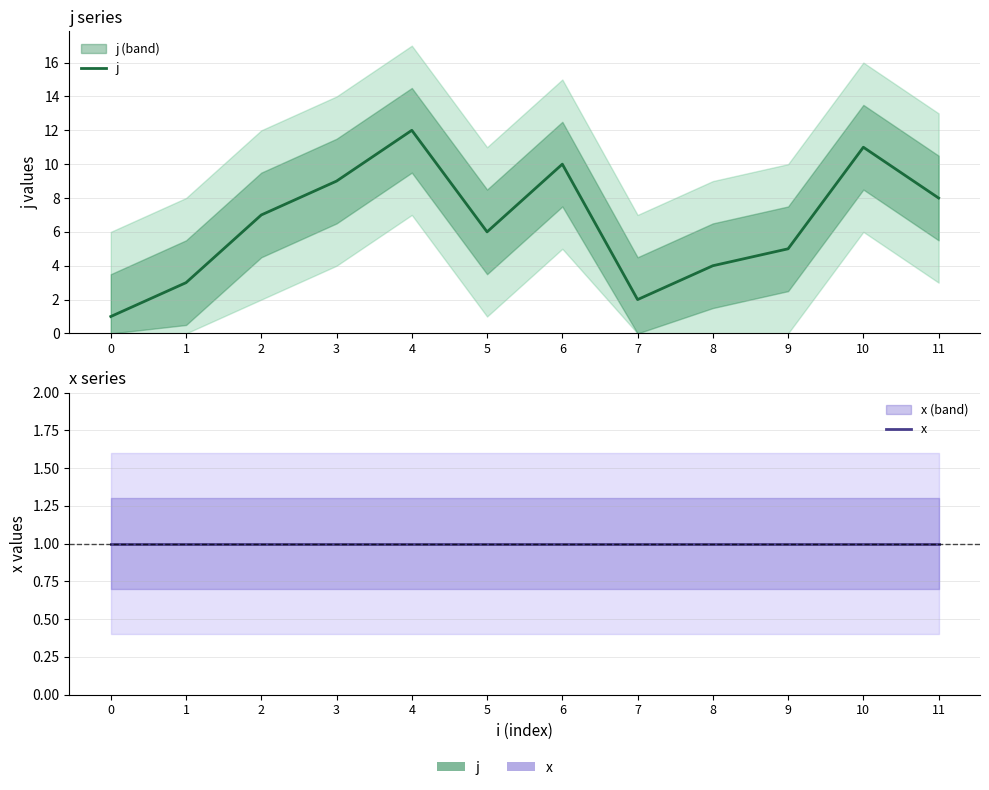

True or false: x and j cross at least once.

False